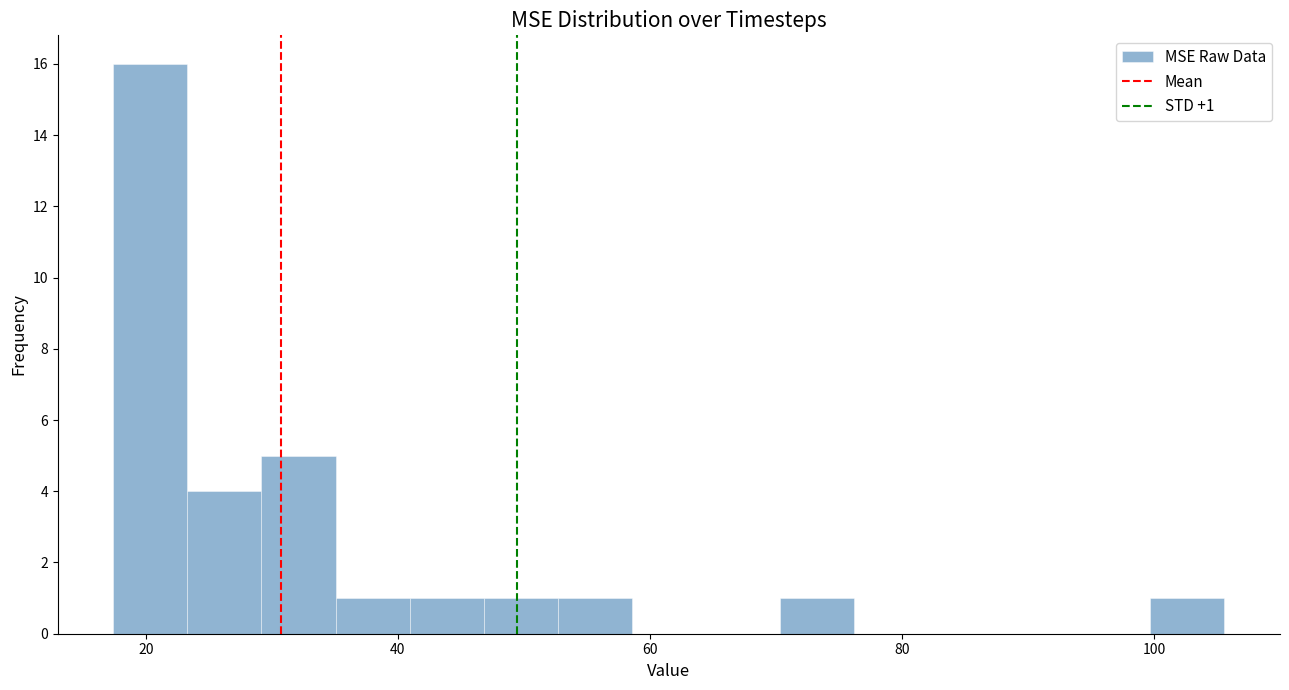

Around what value on the x-axis is the tallest bar? Give the approximate position of its centre, as read against the axis.

20